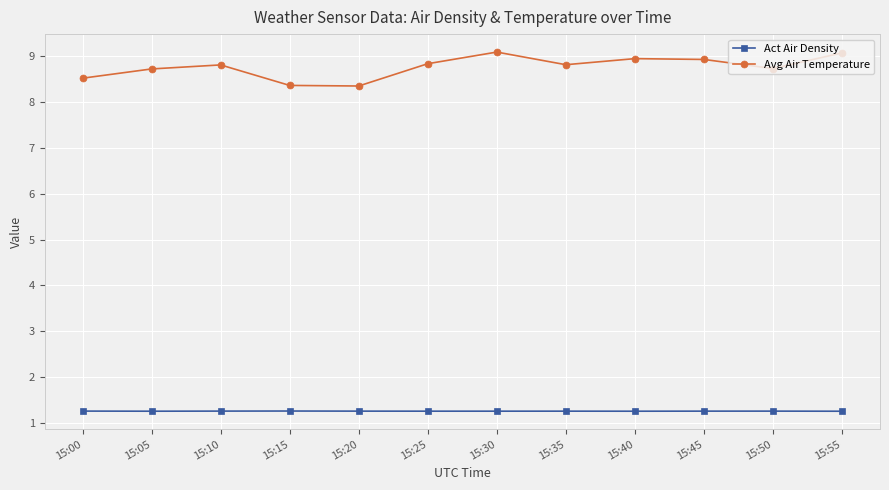

True or false: Avg Air Temperature has more than 1 interior local peaks.

True